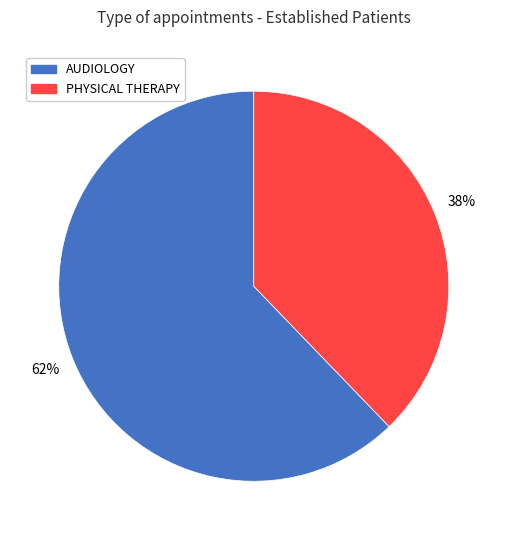

How many segments does this pie chart have?

2